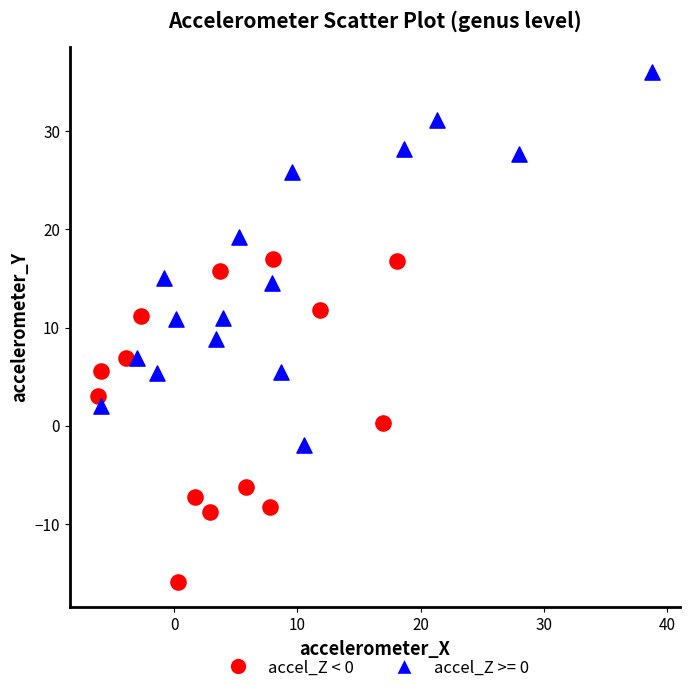

Which series reaches the maximum Y coordinate?

accel_Z >= 0